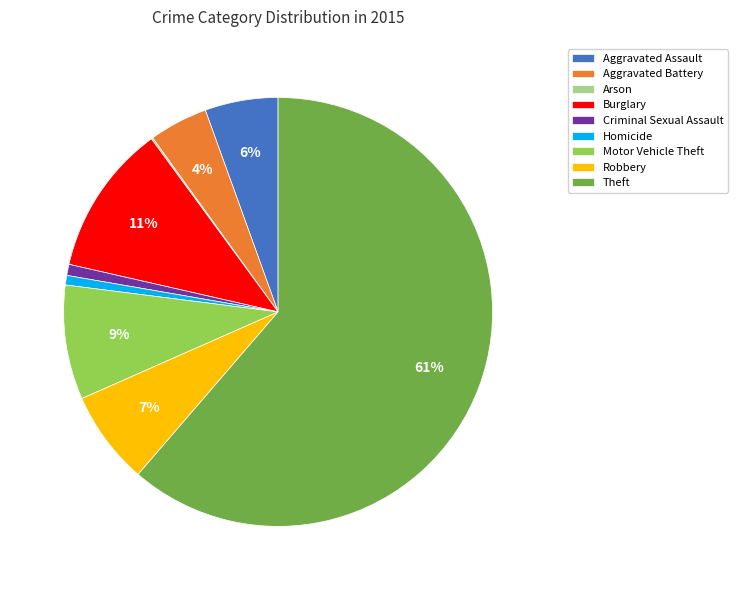

To the nearest percent, what is the average slice percentage?

11%